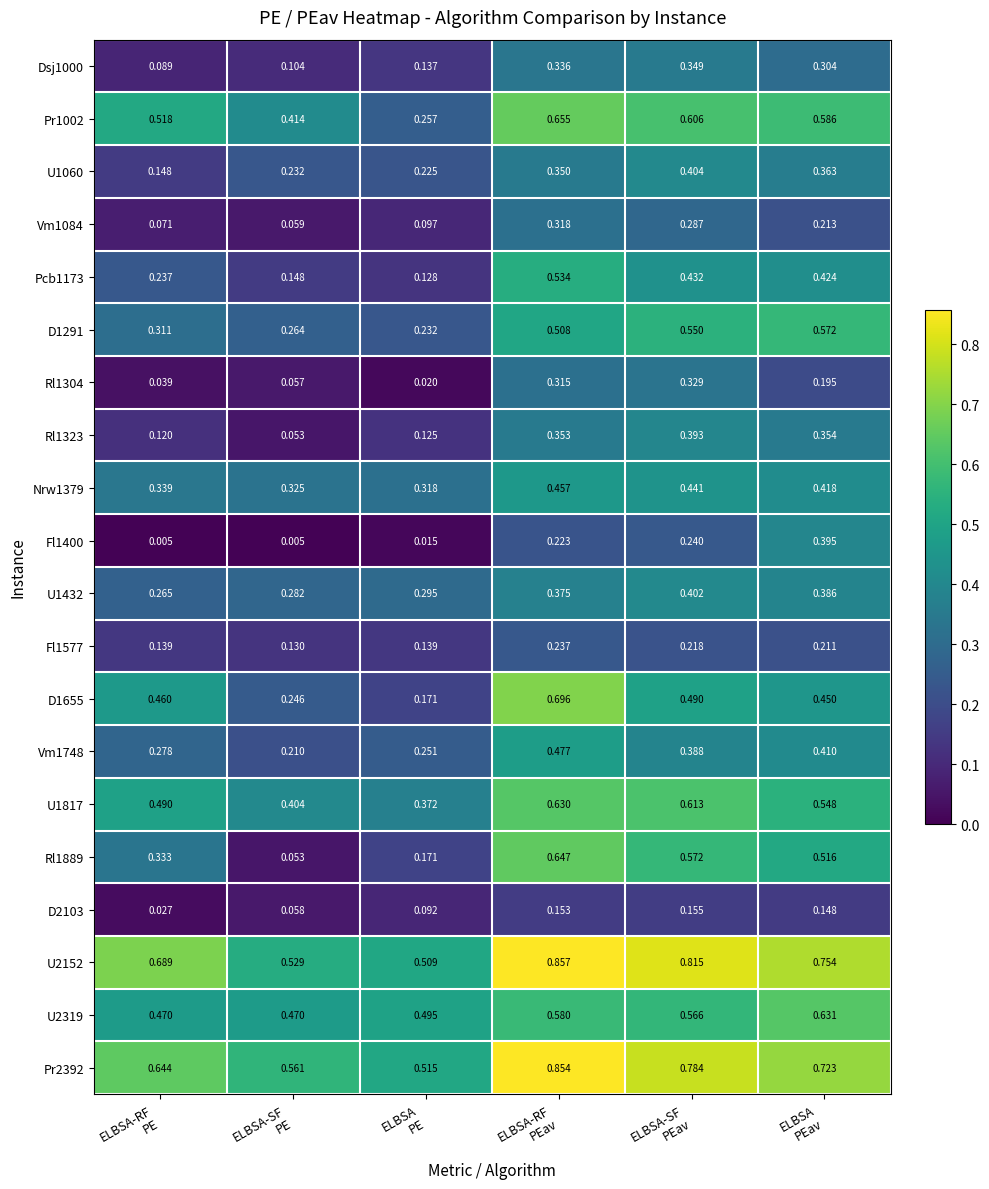

Count the number of categories in the chart.

6